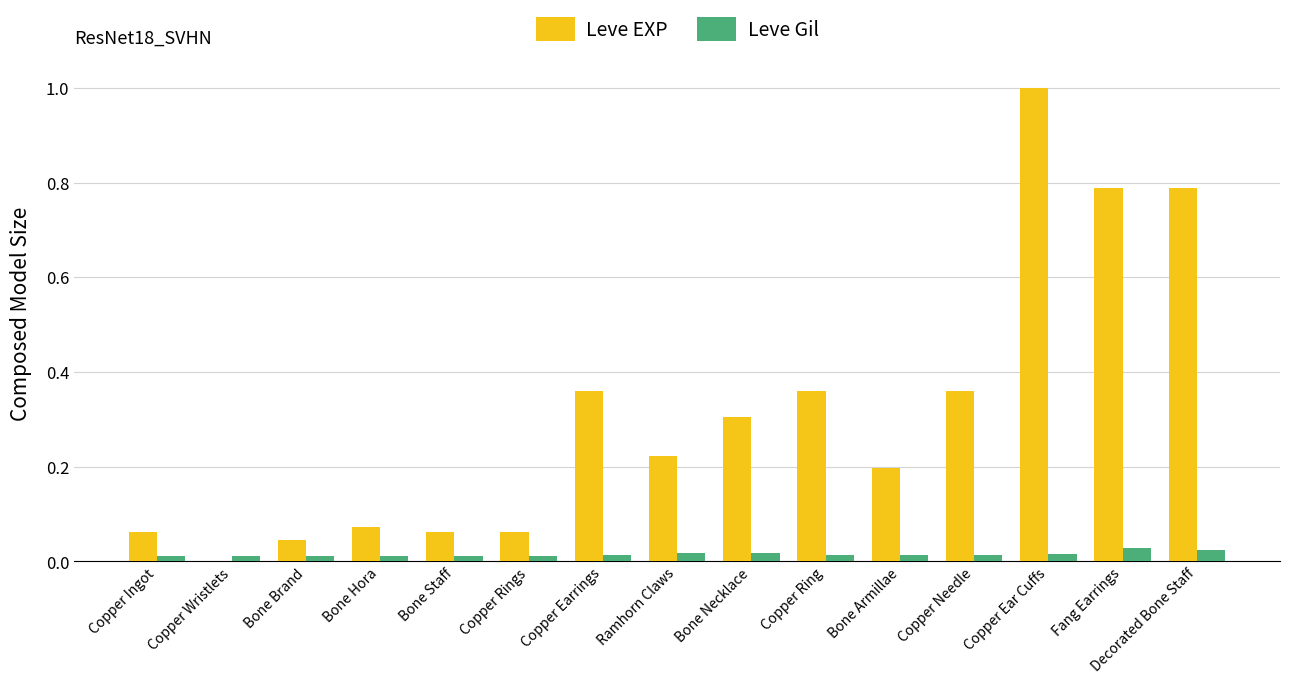

True or false: Leve Gil has a value of 0.0 at Copper Ingot.

True